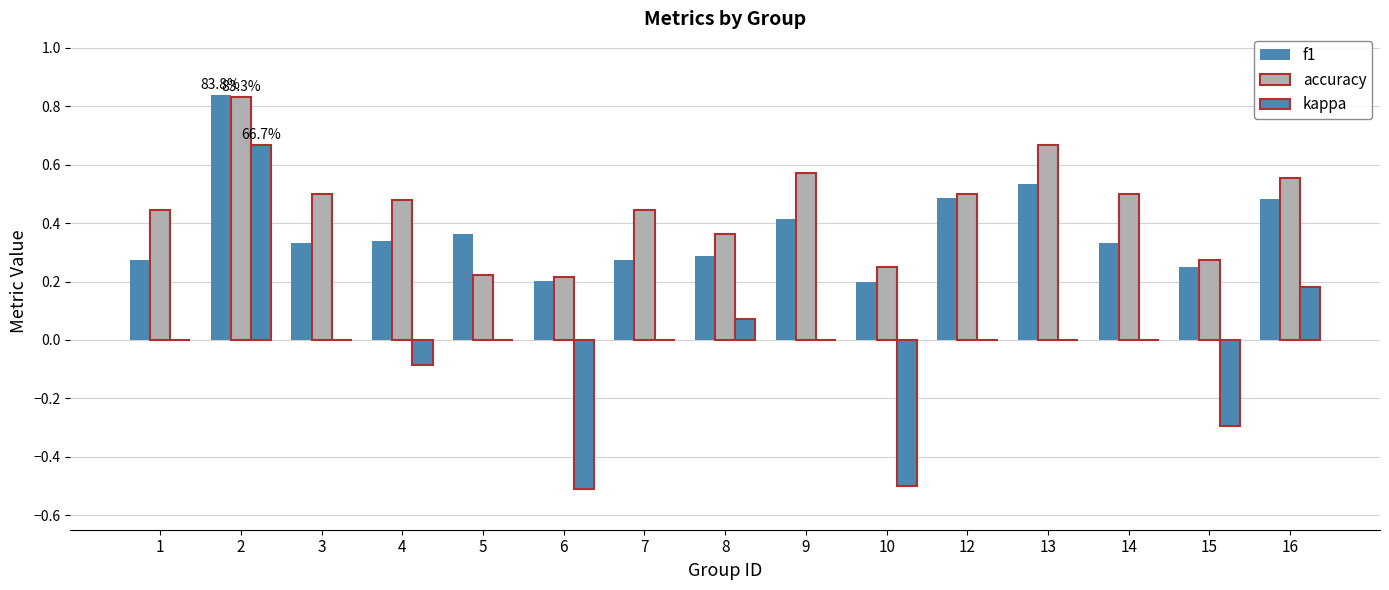

Are the bars grouped side by side (vs. stacked)?

Yes